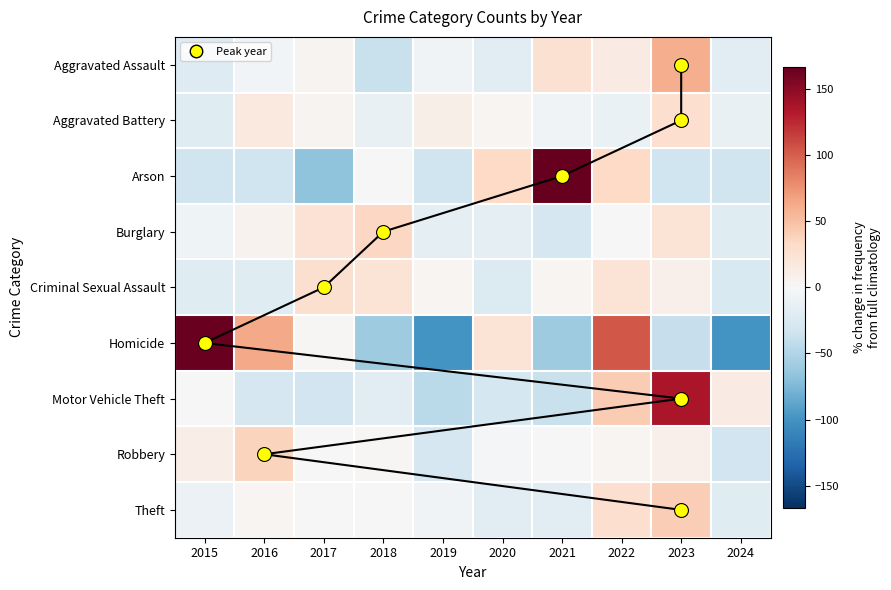

What is the total value across all series at 2018?

-66.0